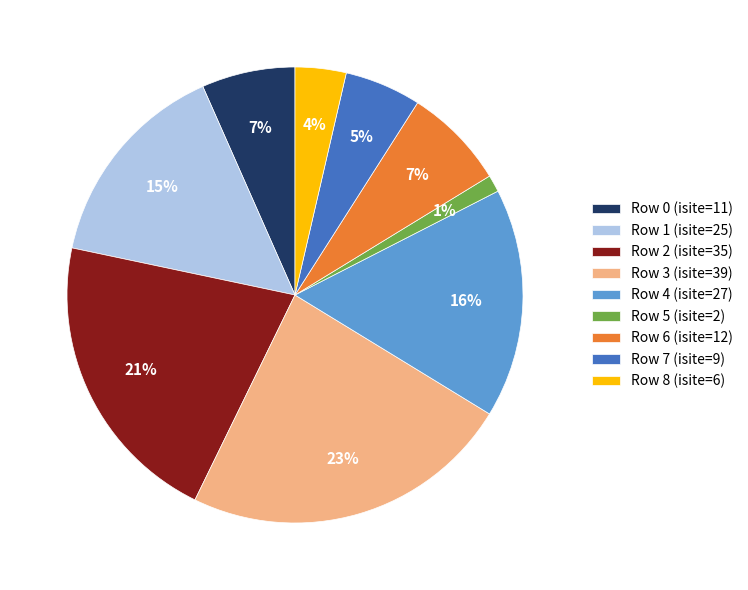

Between Row 0 (isite=11) and Row 1 (isite=25), which is larger?

Row 1 (isite=25)